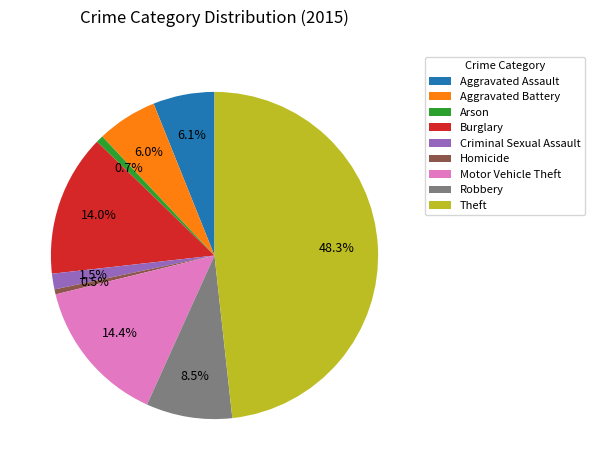

Combined, what portion of the pie is Theft and Motor Vehicle Theft?

62.7%